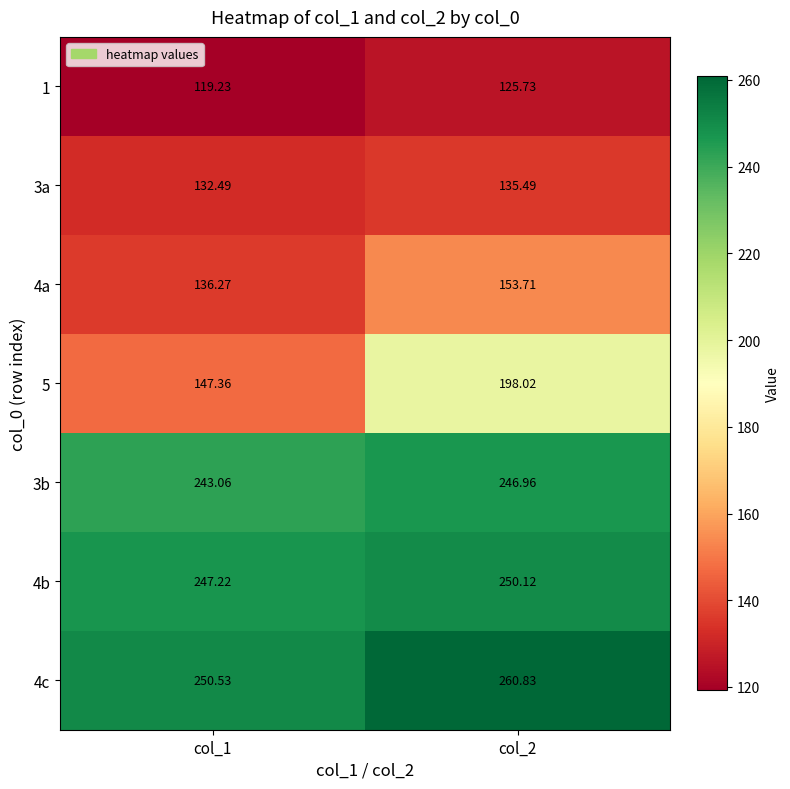

Is the value of 4c at col_2 greater than the value of 3b at col_2?

Yes